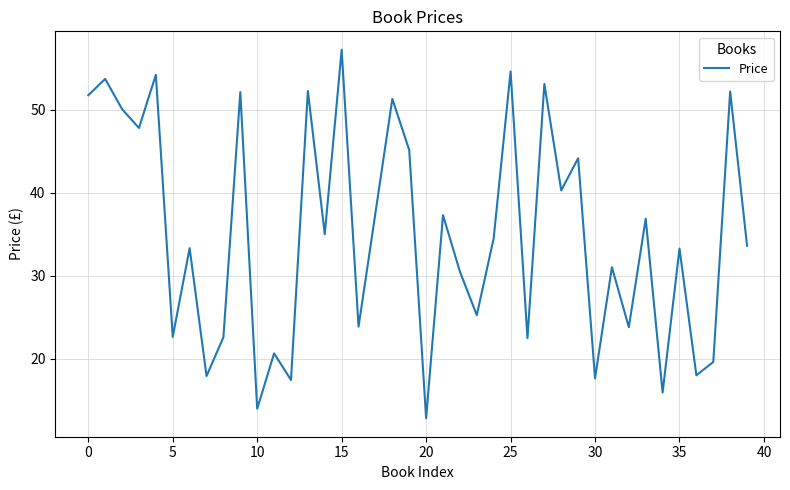

What is the smallest value displayed?

12.8